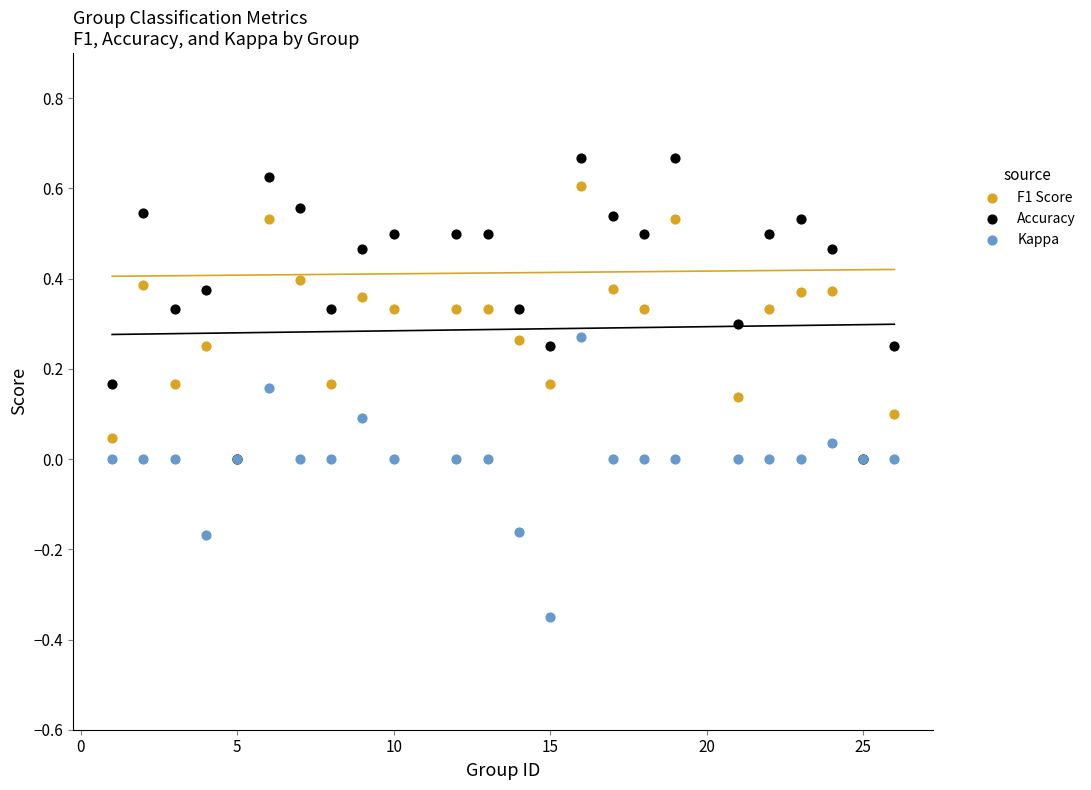

Which series has the largest Y range (max minus min)?

Accuracy